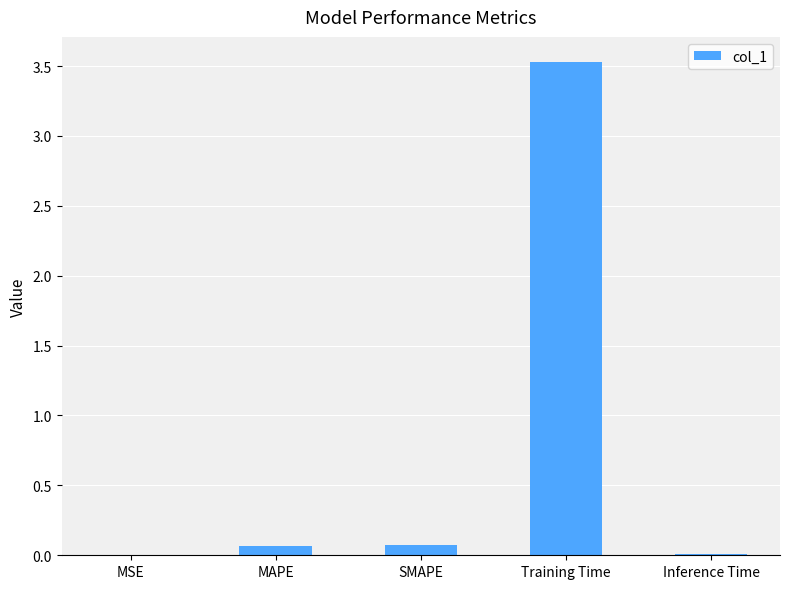

Which has a higher value, Inference Time or Training Time?

Training Time